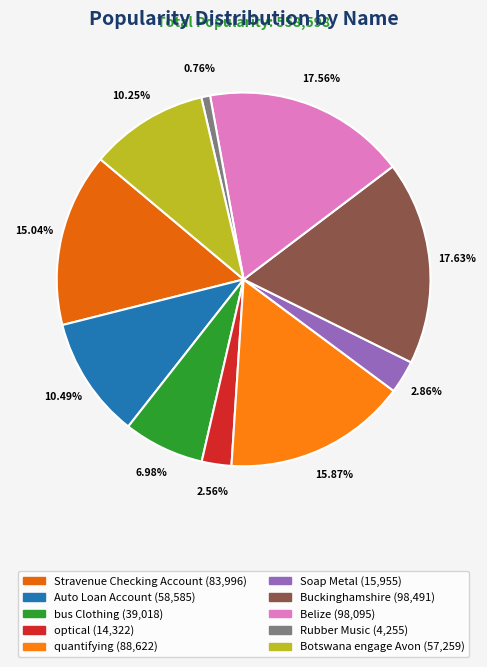

How many slices are in this pie chart?

10